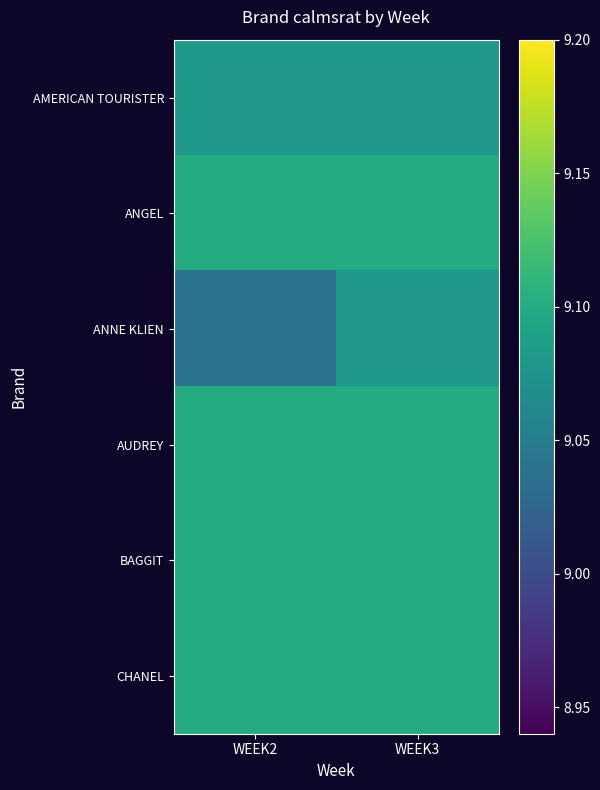

Which label corresponds to the smallest value in the chart?

WEEK2